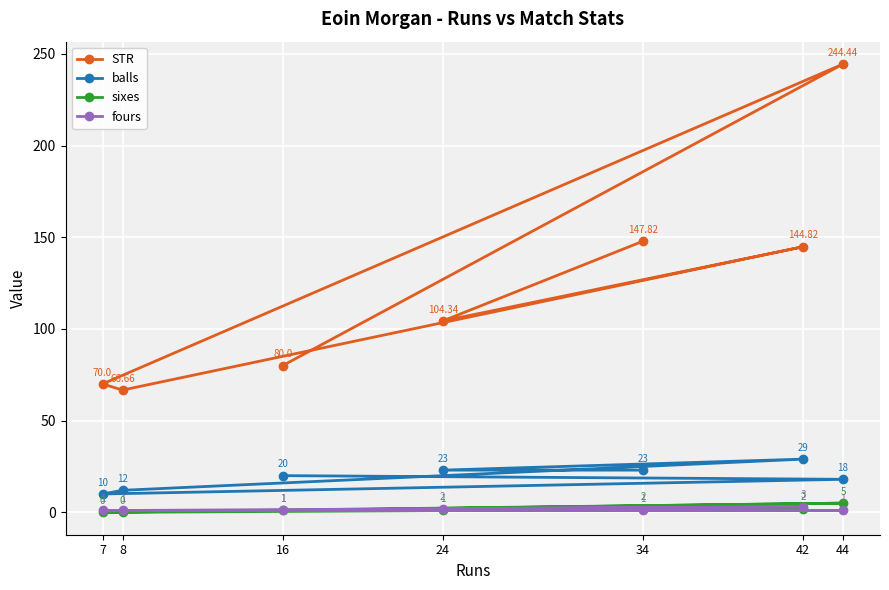

What is the maximum value for fours?

3.0